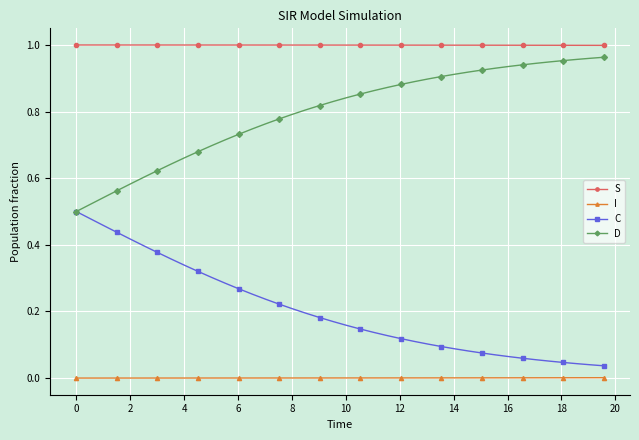

Which series has the largest total across all categories?

S